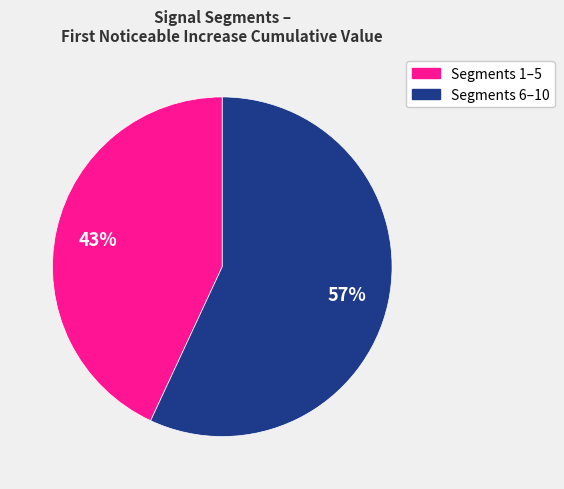

To the nearest percent, what is the difference between the largest and smallest slice percentages?

14%